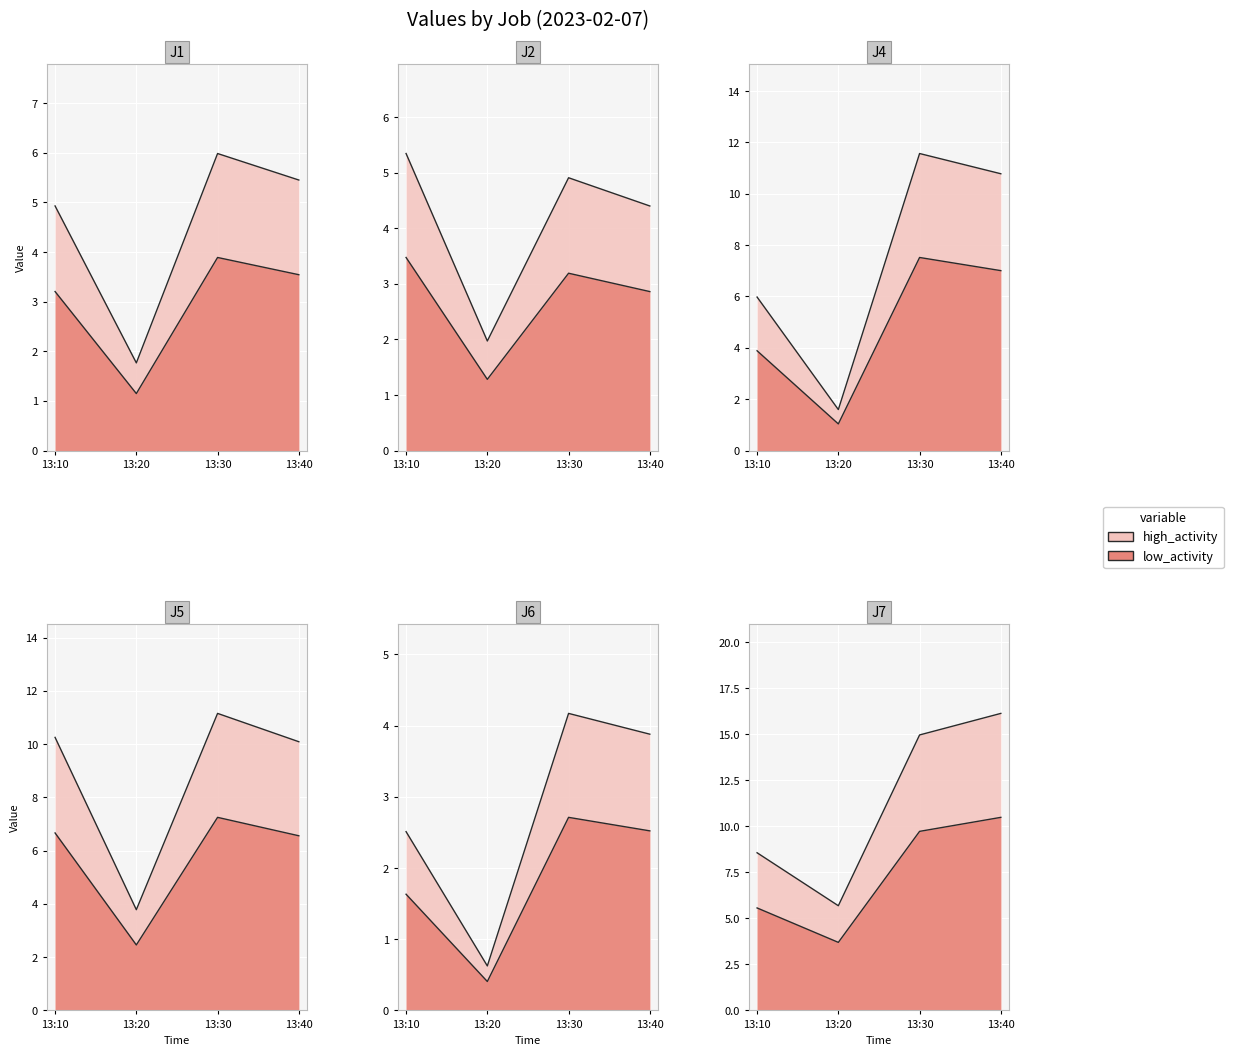

Between 13:20 and 13:40, which series saw the biggest shift?

J7